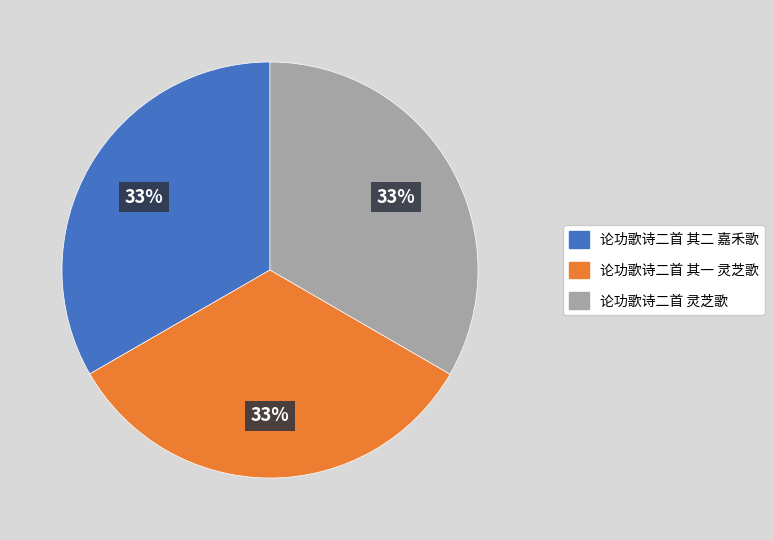

Approximately how many times larger is the value at 论功歌诗二首 其一 灵芝歌 compared to 论功歌诗二首 其二 嘉禾歌?

1.0